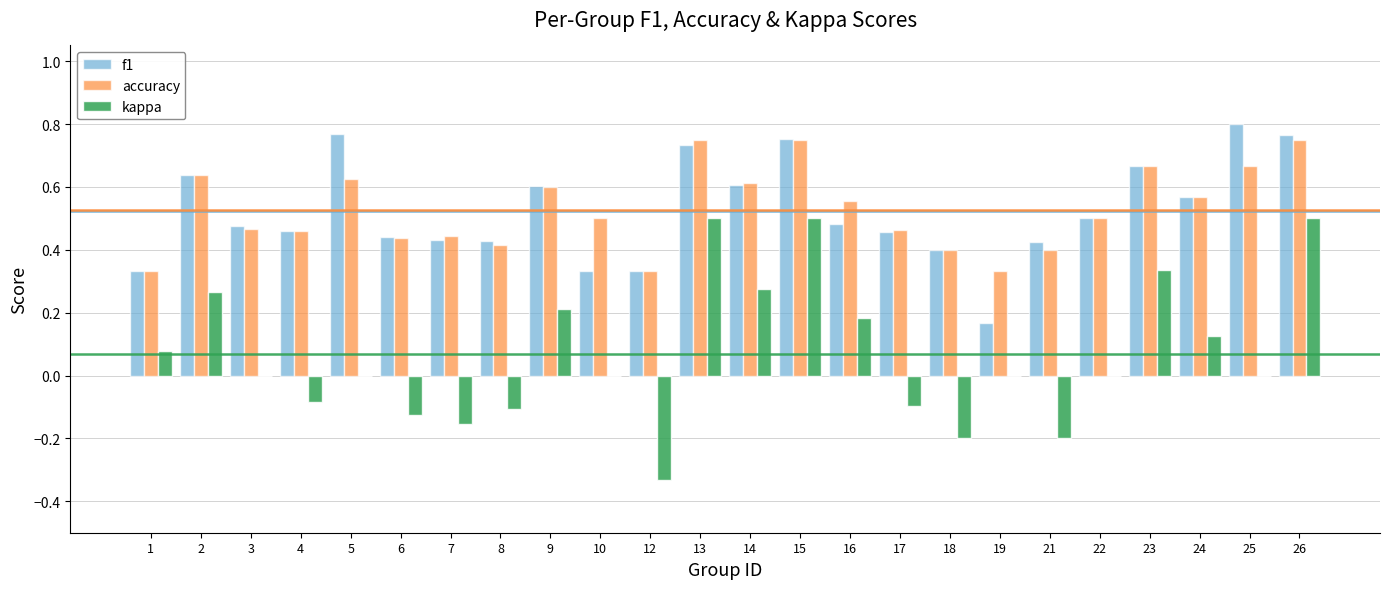

Is the value of kappa at 26 greater than the value of accuracy at 23?

No